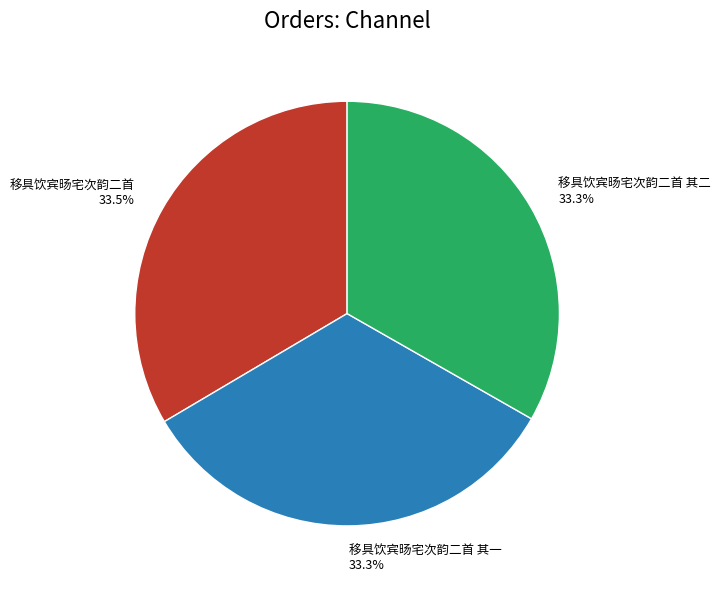

How many slices are in this pie chart?

3